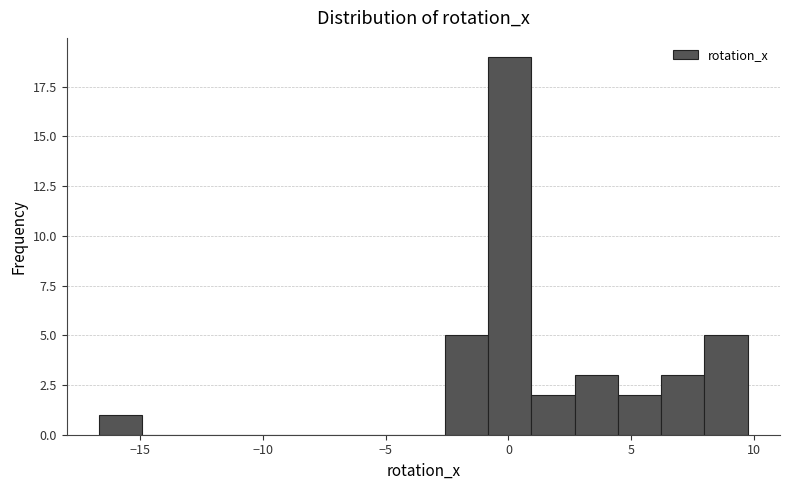

Read against the x-axis, roughly where is the centre of the tallest bar?

0.0